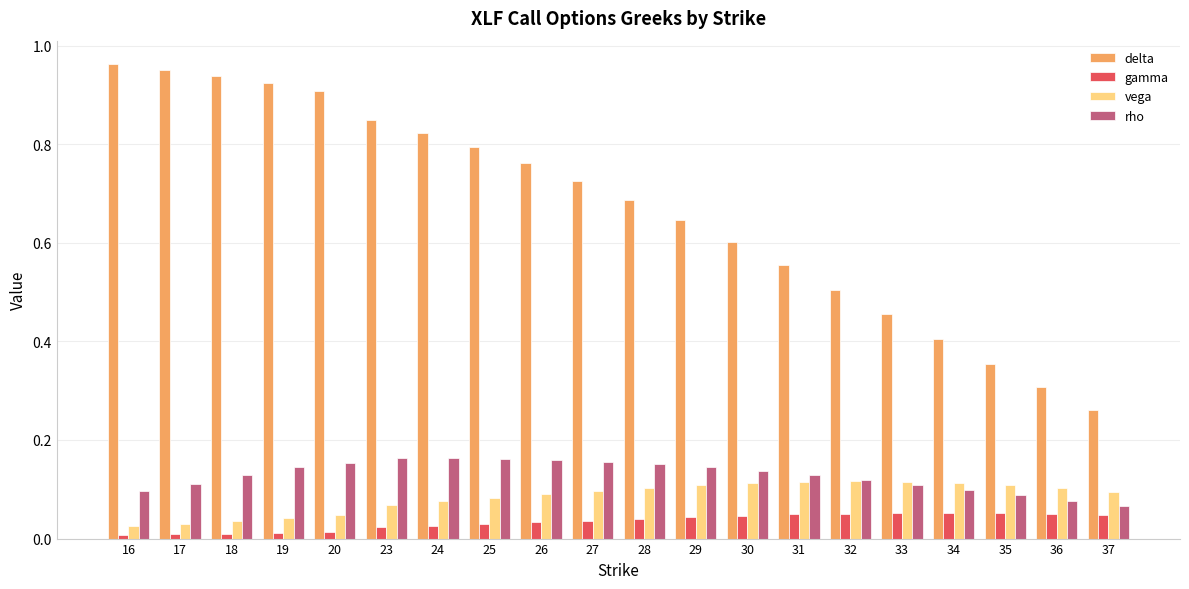

Which series changed the most between 18 and 36?

delta